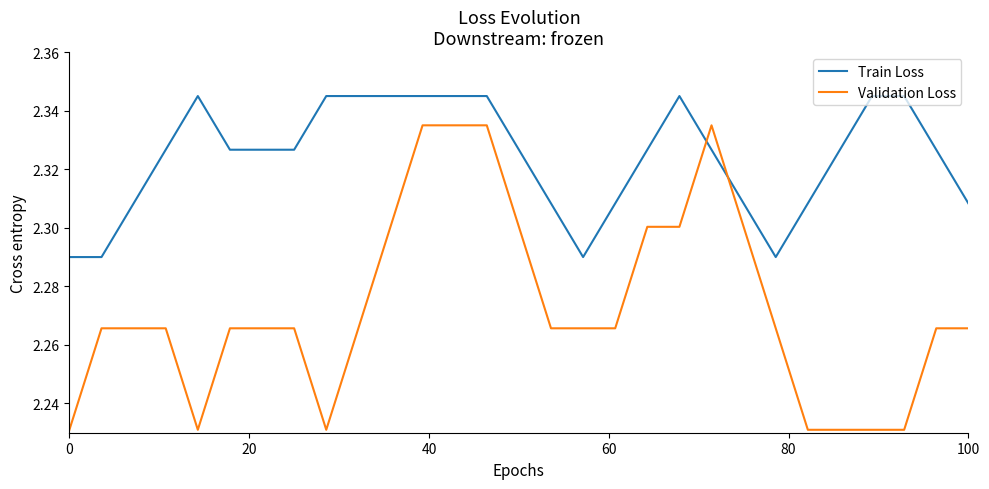

Which series has the largest total across all categories?

Train Loss